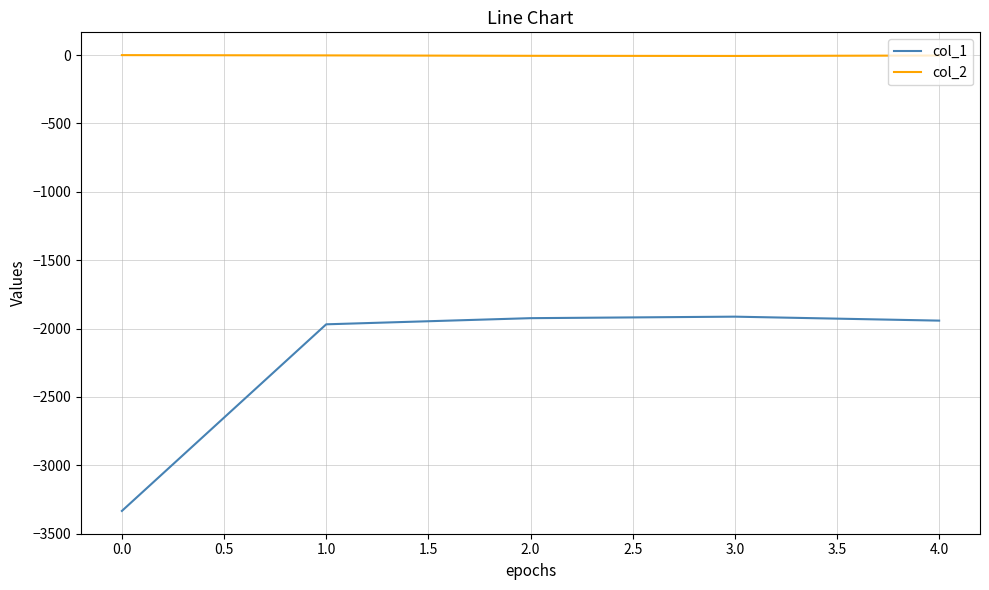

True or false: col_1 and col_2 intersect in this chart.

False